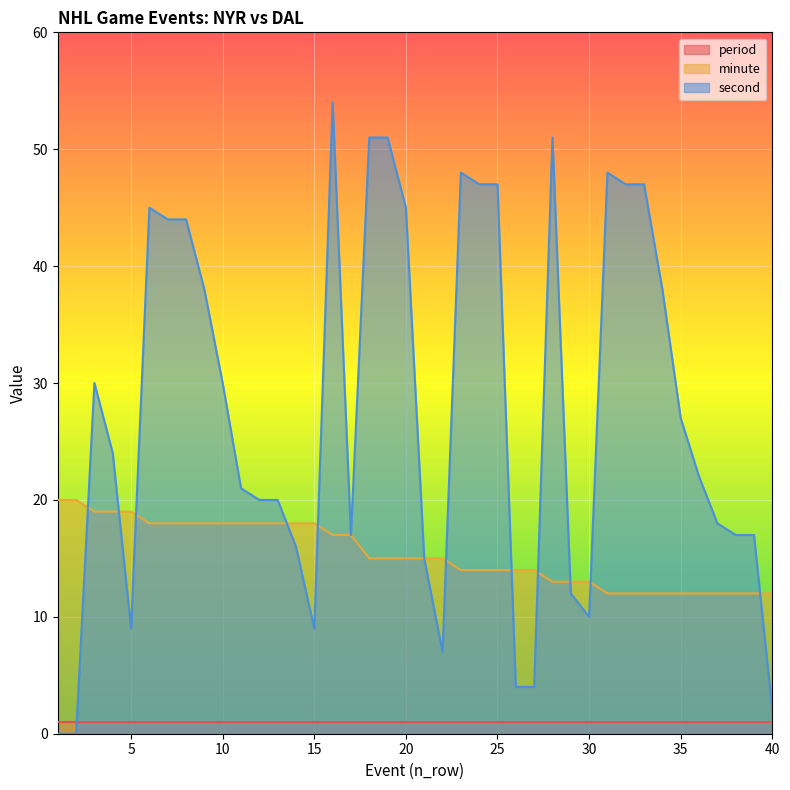

True or false: second has more than 0 interior local peaks.

True